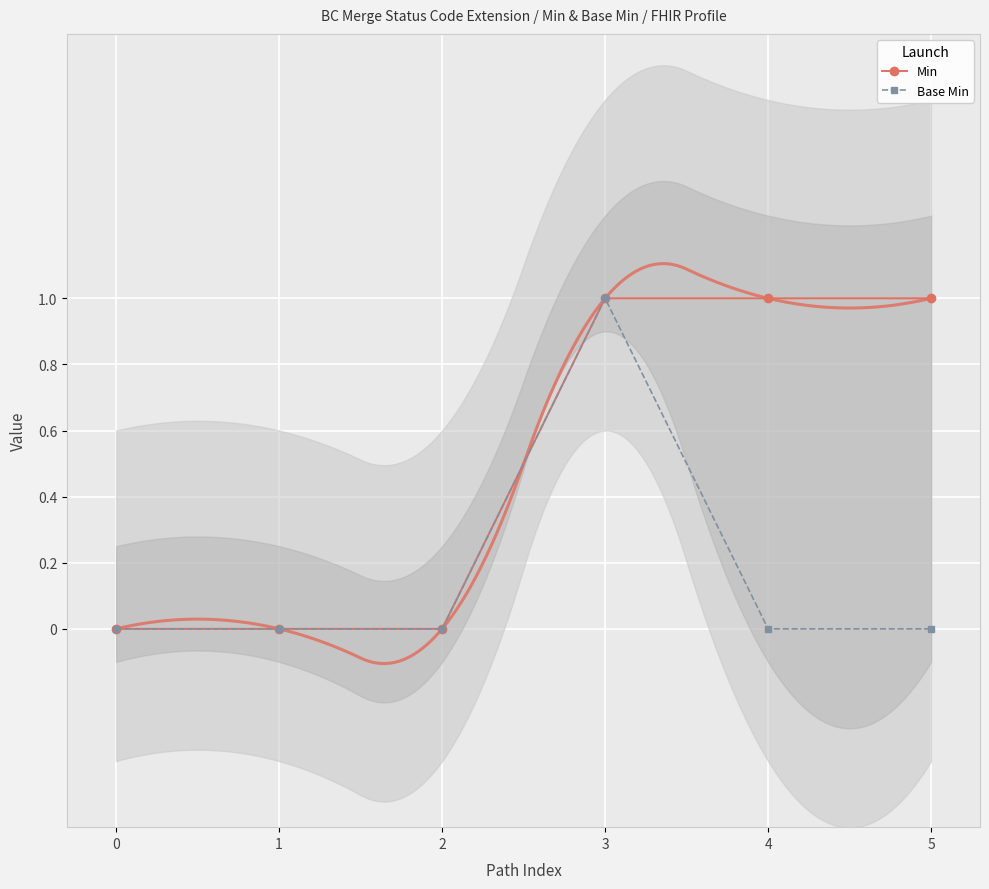

The Min series shows 1 at 3. True or false?

True